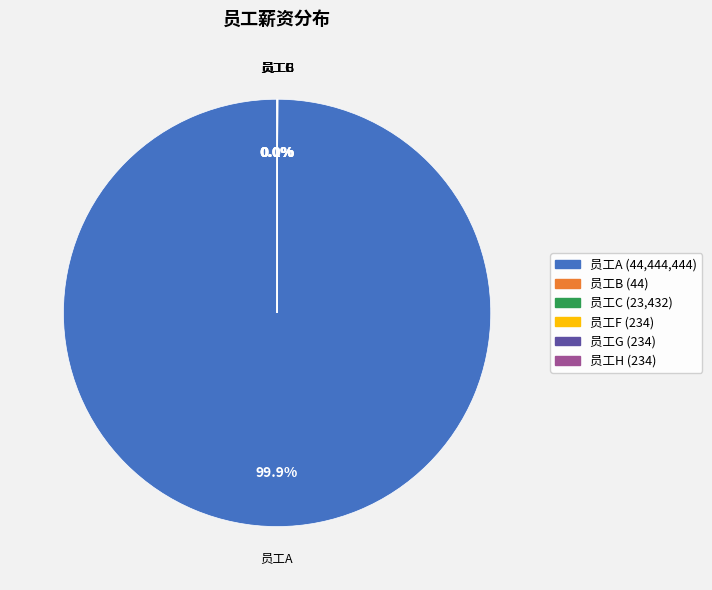

Which slice represents more than half of the pie?

员工A